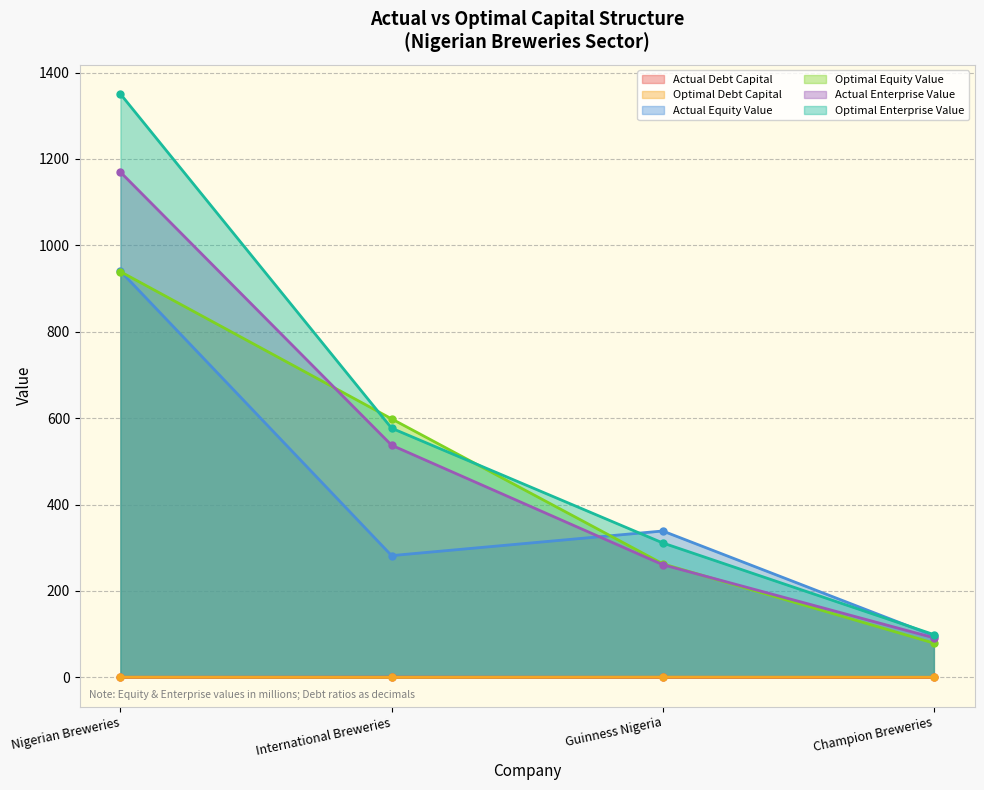

Where does the actual_equity_value series first go above 338?

Nigerian Breweries